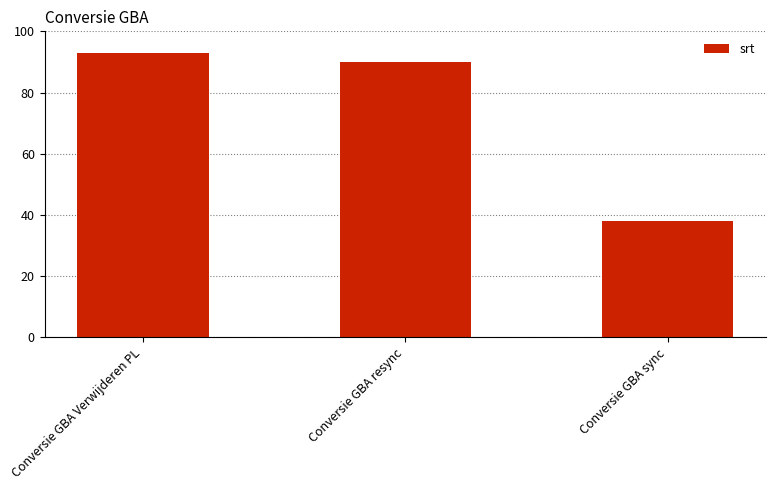

Approximately how many times larger is the value at Conversie GBA Verwijderen PL compared to Conversie GBA sync?

2.4